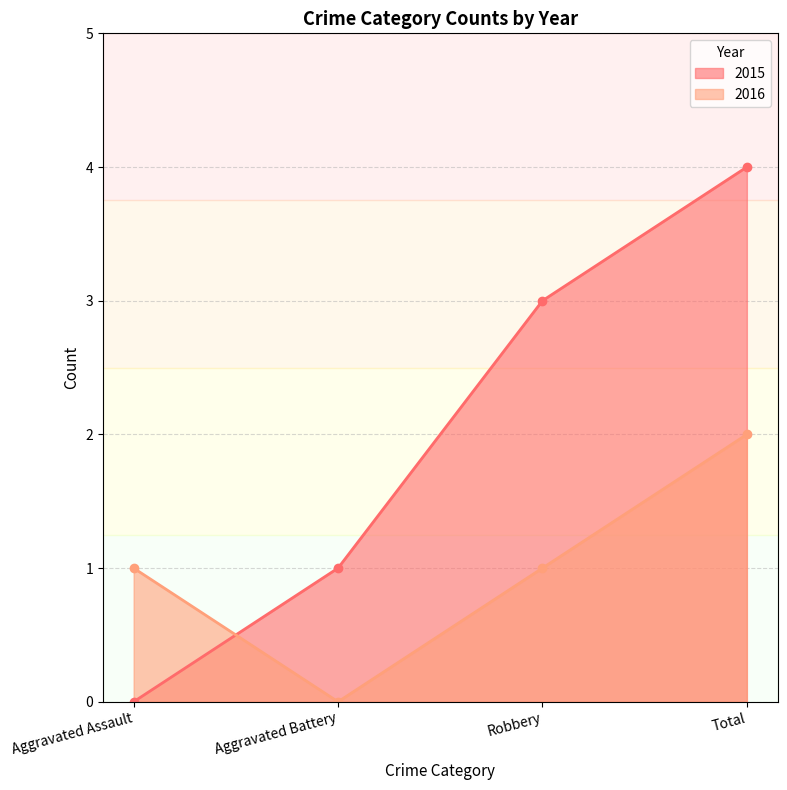

How many lines are shown in the chart?

2